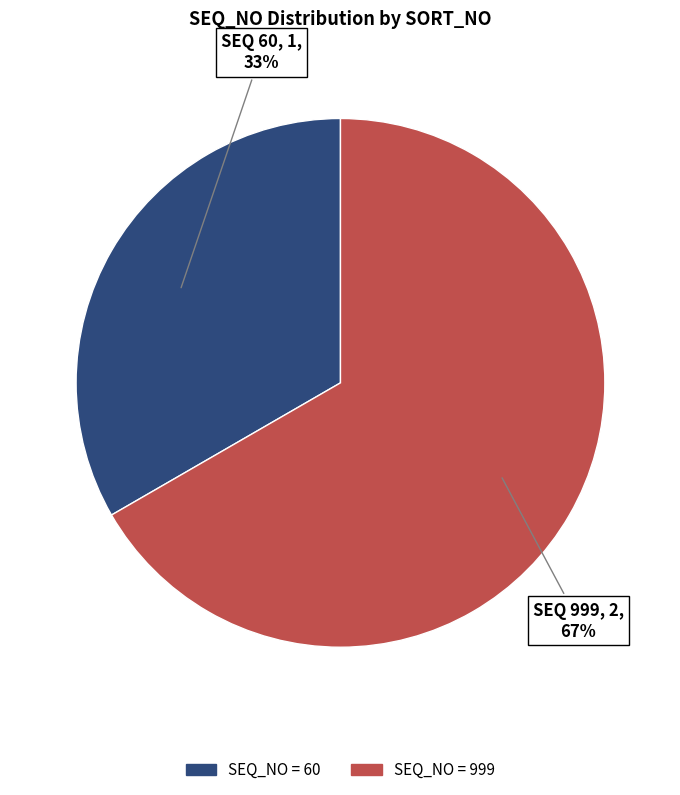

Does any single category account for the majority?

Yes